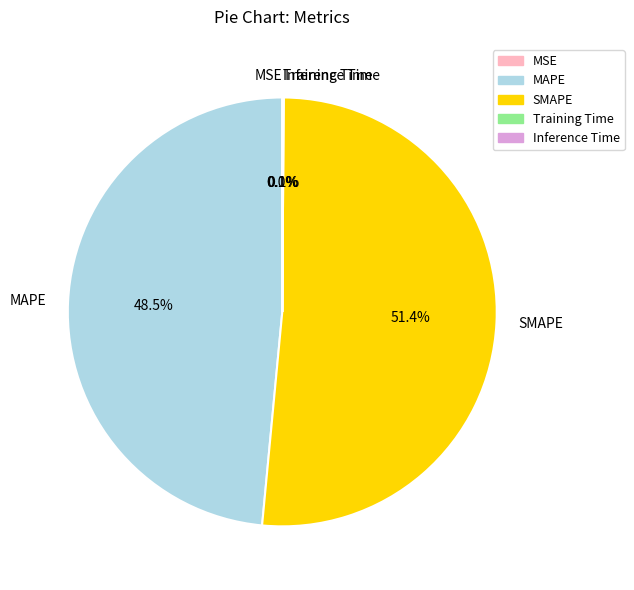

True or false: MAPE accounts for 58% of the total.

False